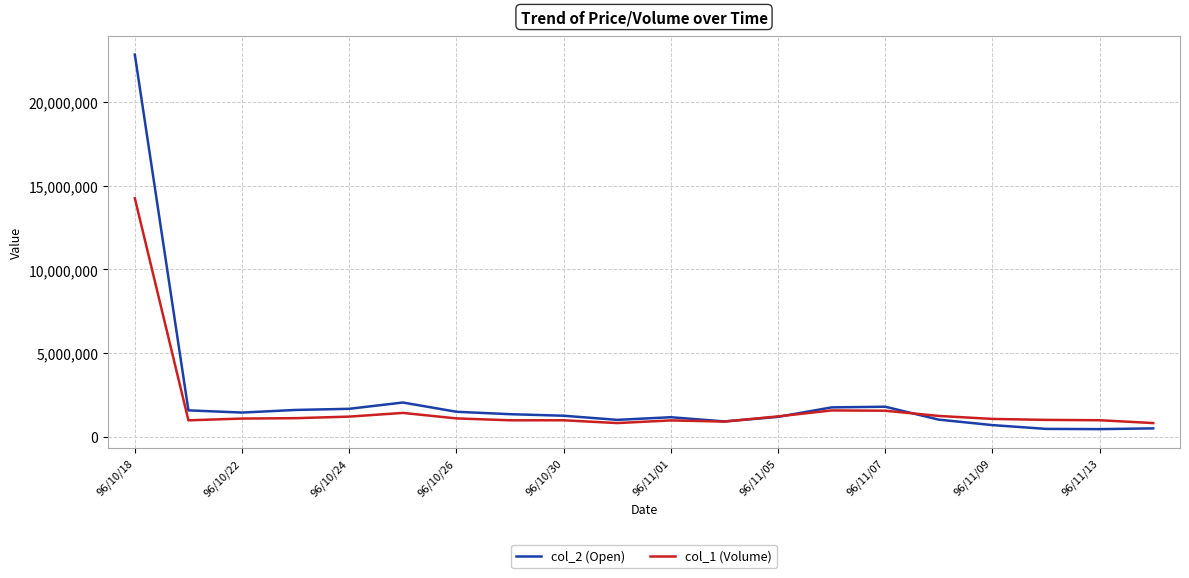

Which series has the widest spread of values?

col_2 (Open)